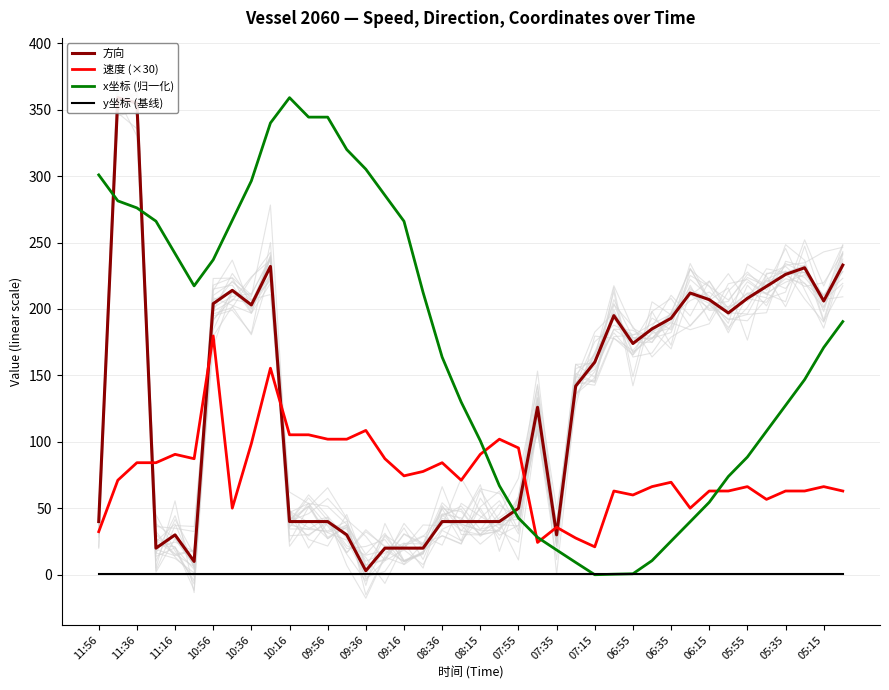

How many data points in 方向 are less than 160?

20